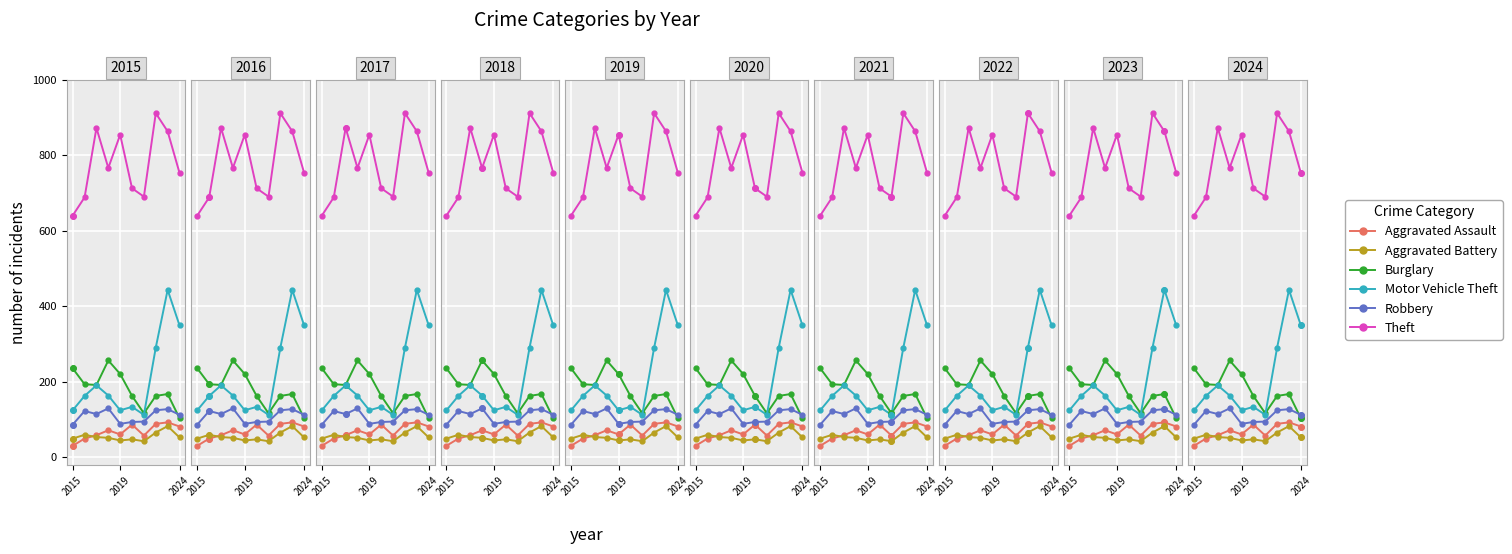

Reading right to left, what are all the values shown in this chart?

Aggravated Assault: 82	93	89	58	87	61	72	59	50	31
Aggravated Battery: 53	83	66	43	48	45	52	54	60	50
Burglary: 104	168	163	117	163	221	257	192	194	236
Motor Vehicle Theft: 350	444	291	113	134	125	164	191	163	125
Robbery: 113	128	125	95	94	89	130	115	123	87
Theft: 754	864	912	691	713	855	767	873	689	641